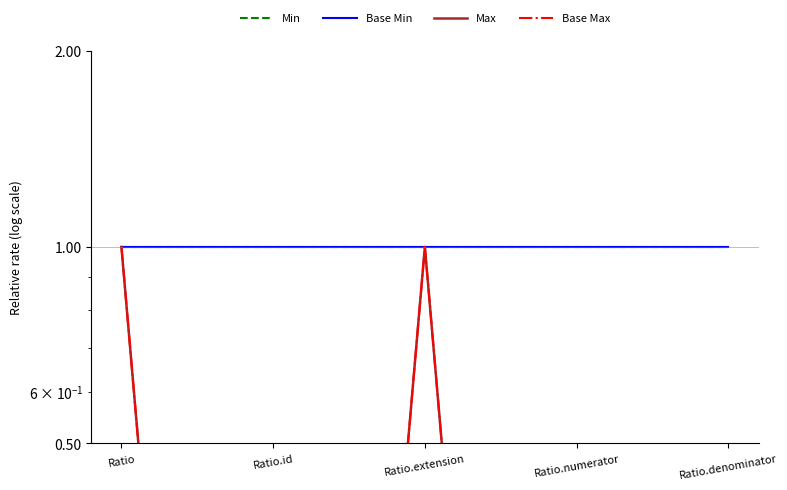

Which label corresponds to the smallest value in the chart?

Ratio.id